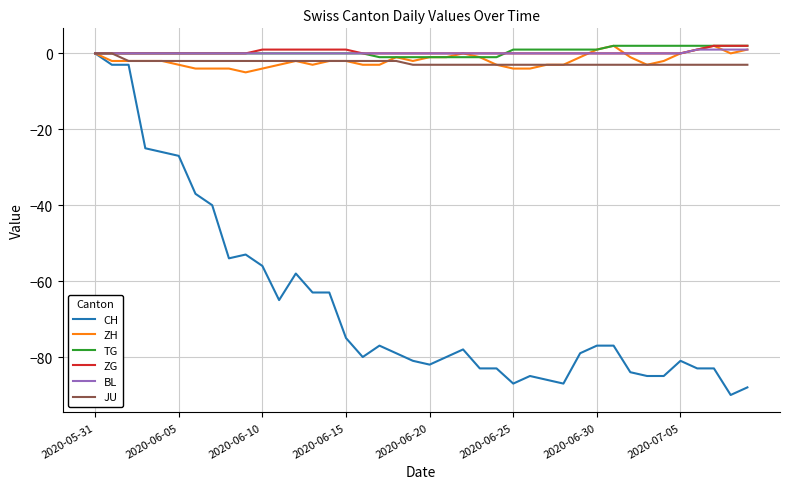

How many lines are shown in the chart?

6